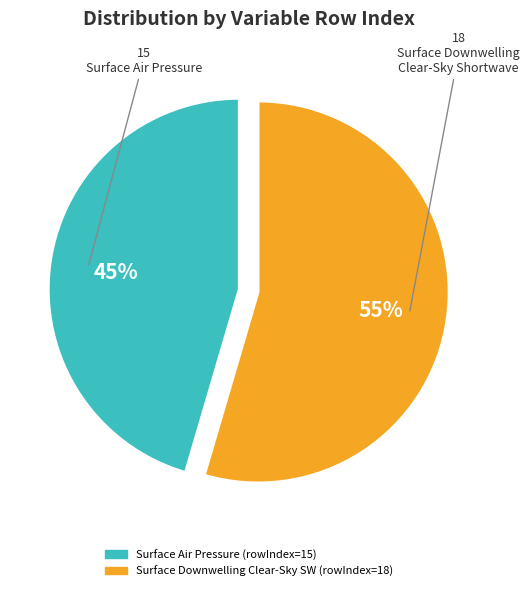

To the nearest percent, what is the average slice percentage?

50%